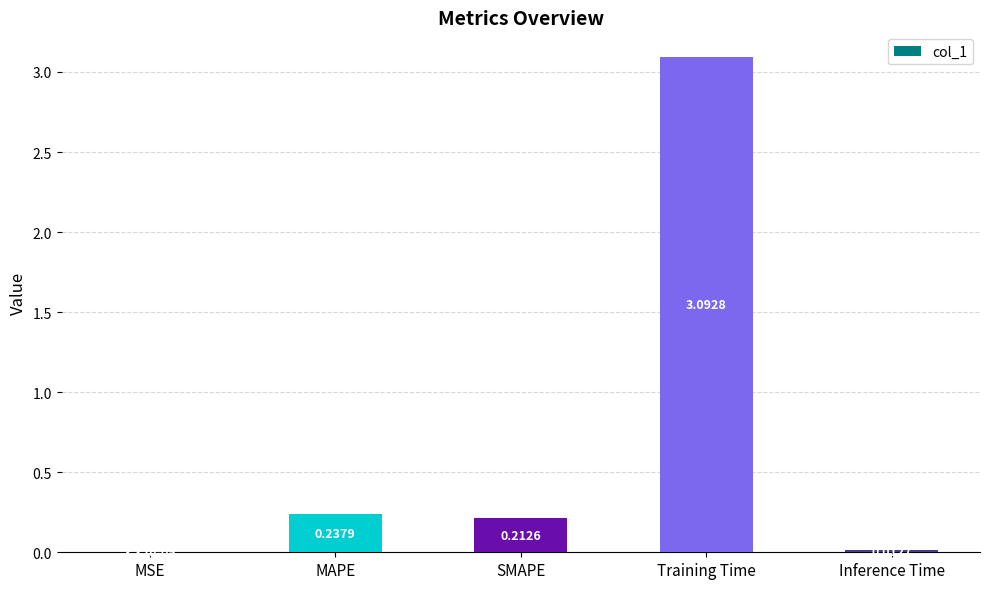

Which has a higher value, MSE or MAPE?

MAPE